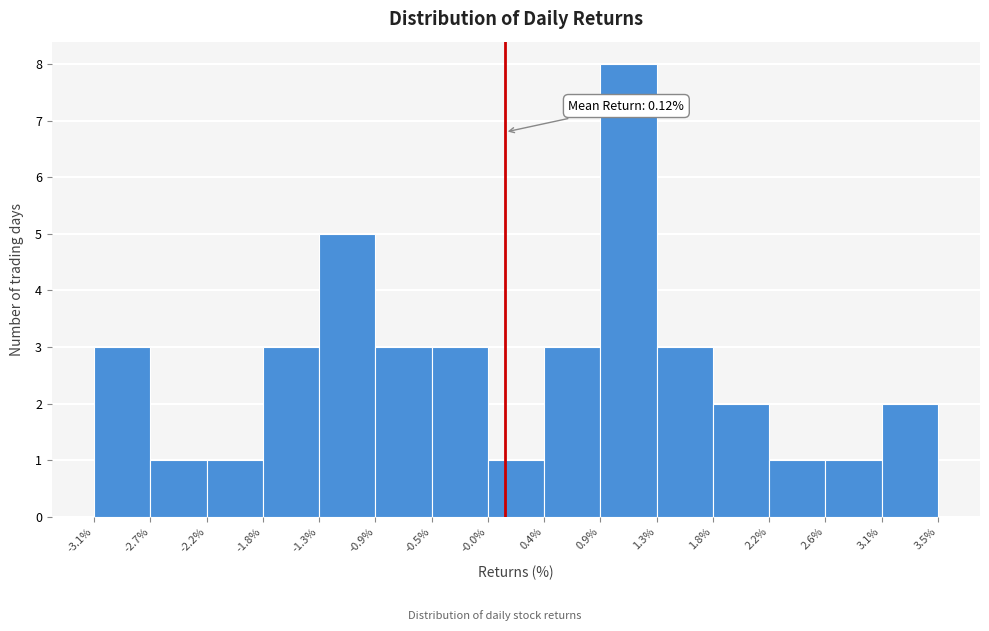

Which range on the x-axis has the tallest bar?

0.9% to 1.3%